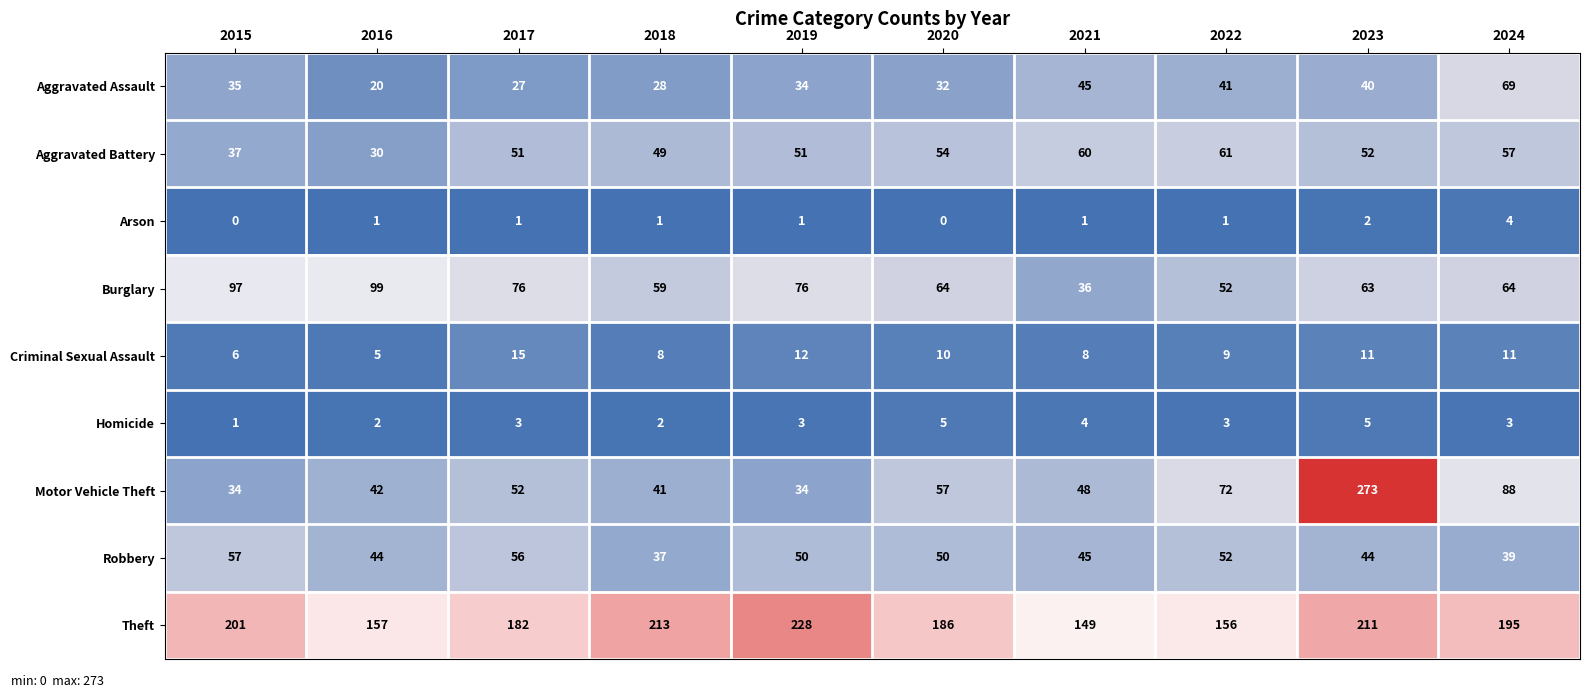

The Motor Vehicle Theft series shows 428 at 2023. True or false?

False